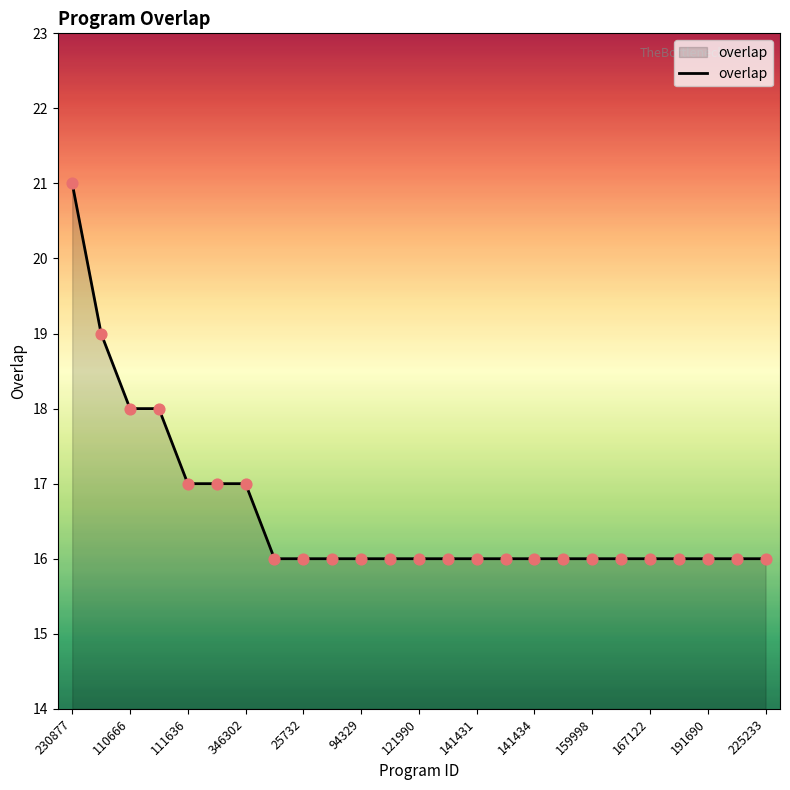

What is the maximum value shown in the chart?

21